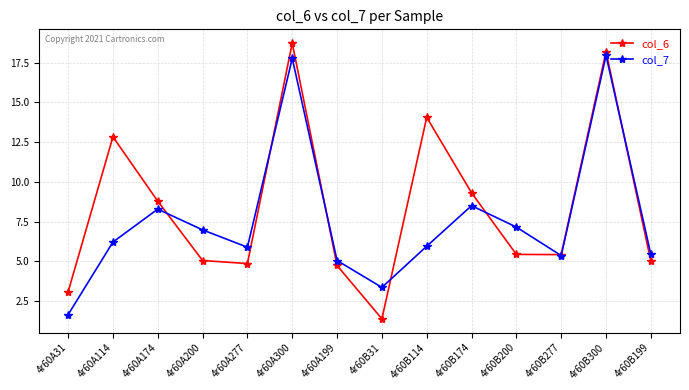

What are all the series names shown in the legend?

col_6, col_7